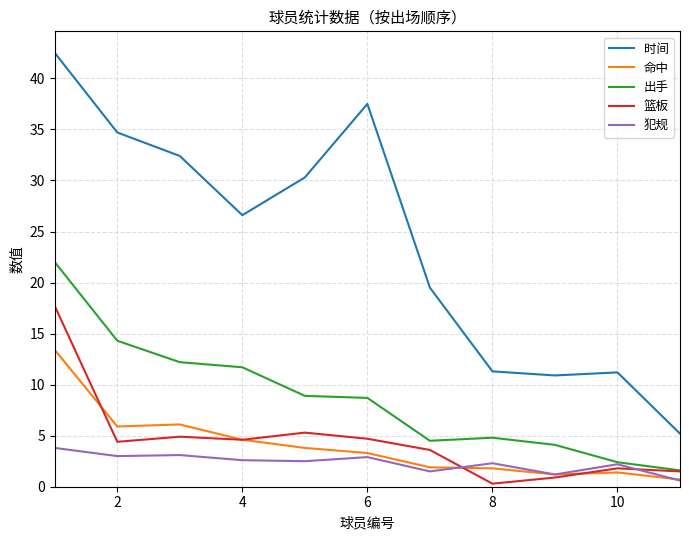

Which series has the largest range (max minus min)?

时间